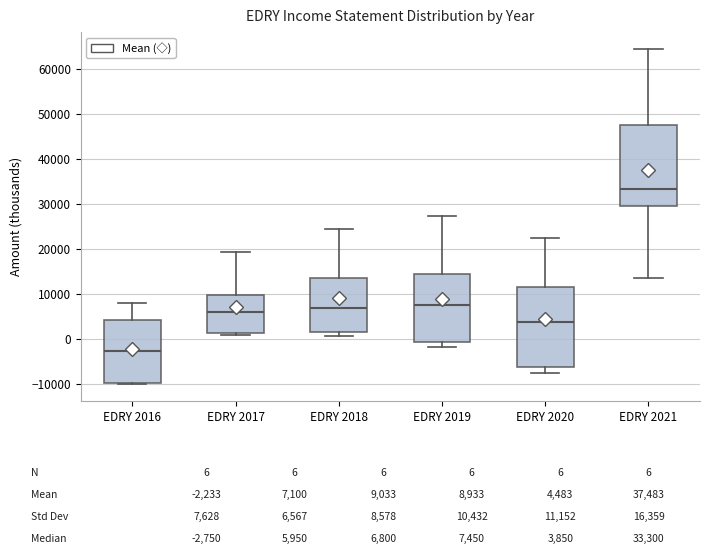

Which box has the highest median line?

EDRY 2021